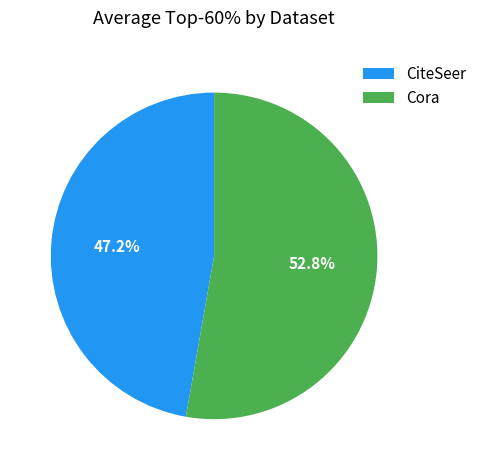

Which category has the biggest portion of the pie?

Cora